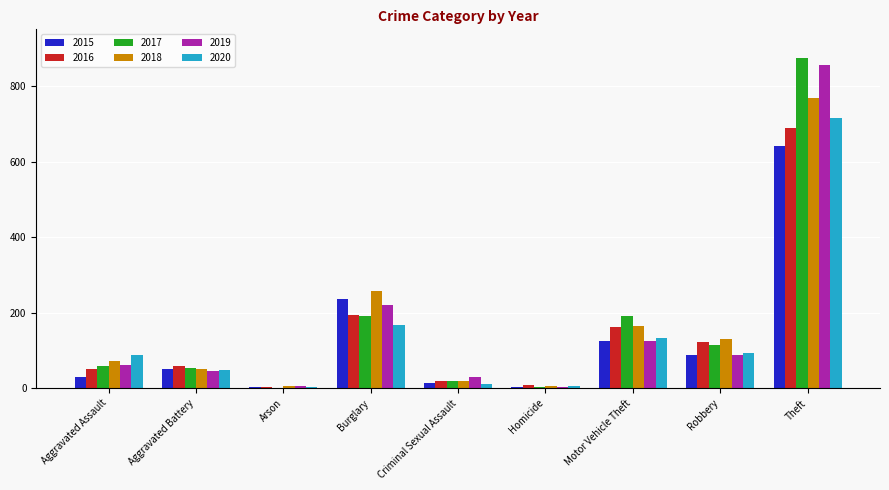

Which label corresponds to the largest value in the chart?

Theft